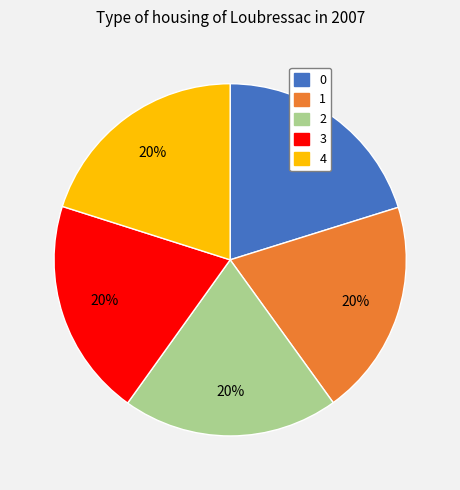

Combined, do 1 and 3 account for over 50%?

No